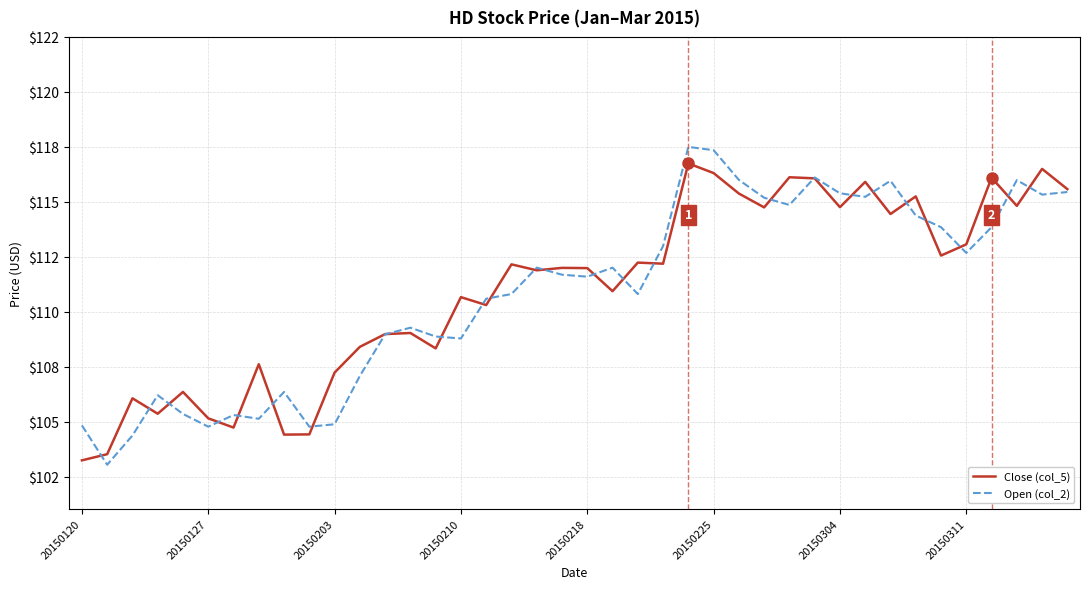

What are all the series names shown in the legend?

Close (col_5), Open (col_2)